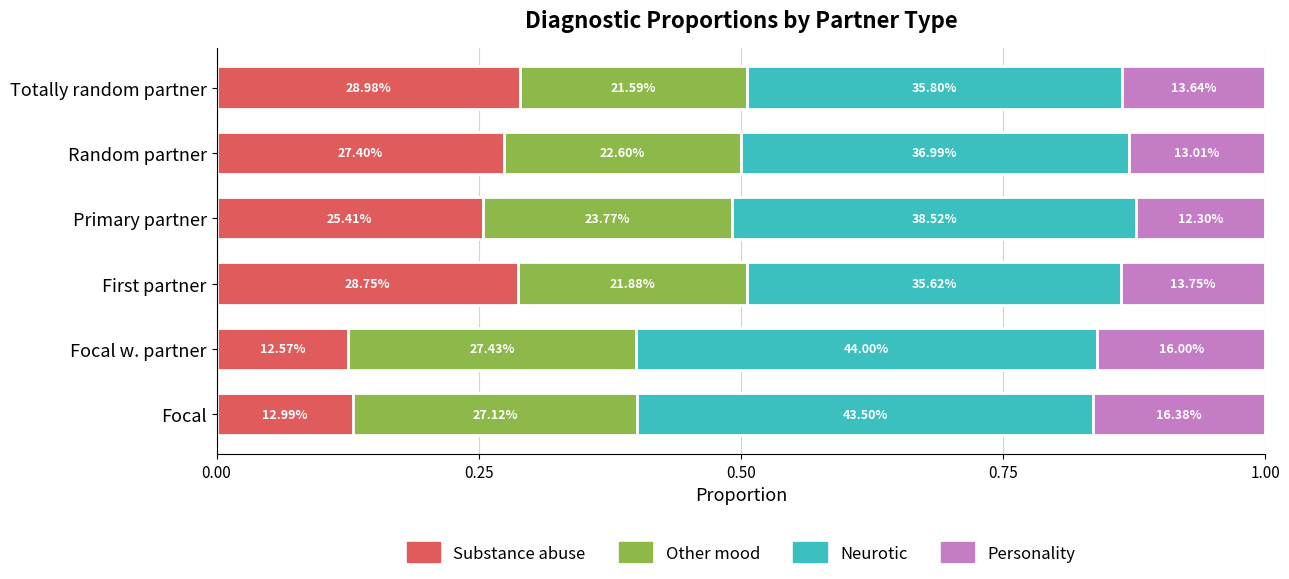

What are all the series names shown in the legend?

Substance abuse, Other mood, Neurotic, Personality